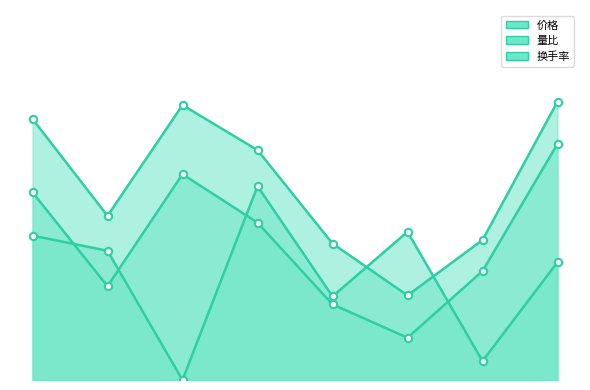

Which series contains the lowest Y value?

价格